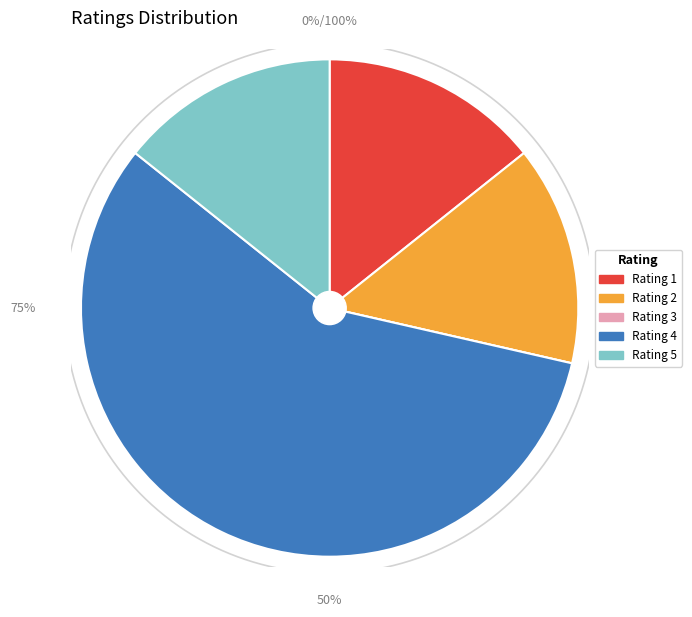

What is the total percentage of 5 and 1?

28.6%